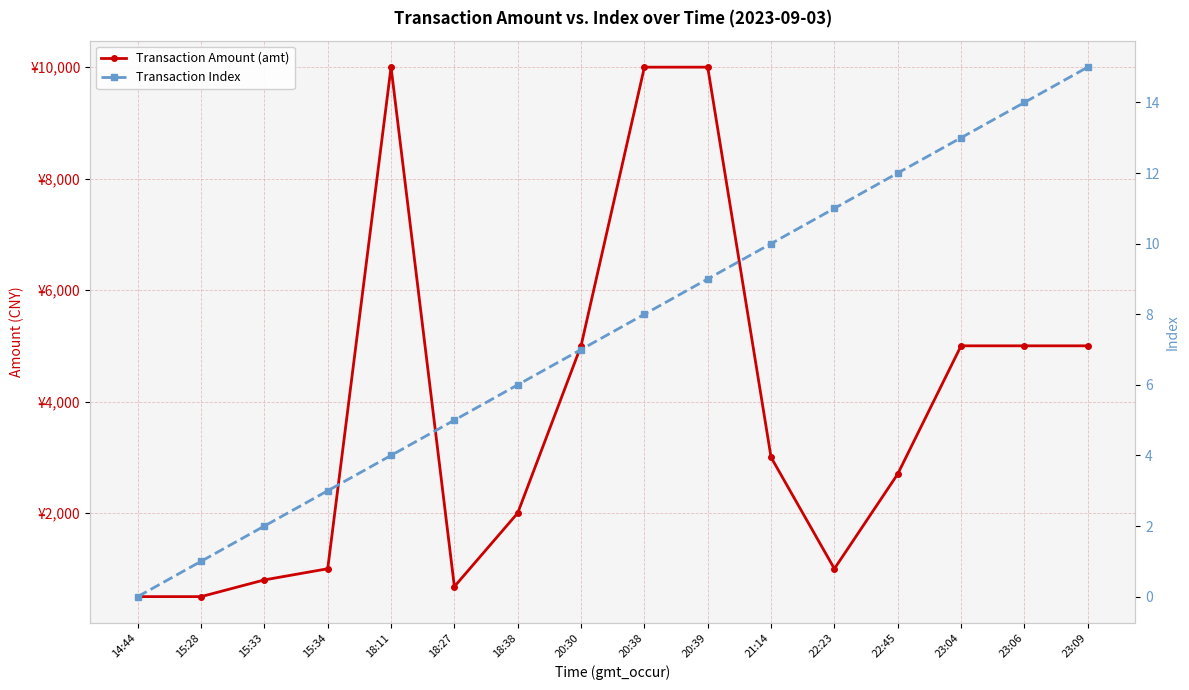

The value of Transaction Amount (amt) at 15:33 is 800.0. True or false?

True